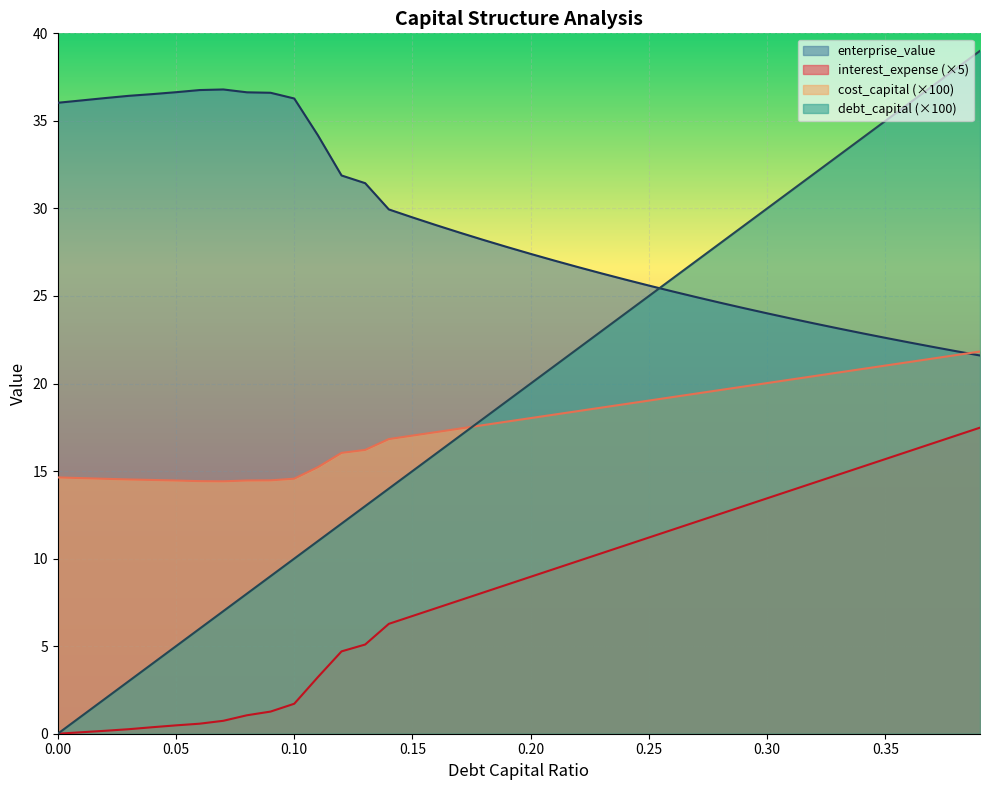

Reading right to left, what are all the values shown in this chart?

debt_capital: 39.0	38.0	37.0	36.0	35.0	34.0	33.0	32.0	31.0	30.0	29.0	28.0	27.0	26.0	25.0	24.0	23.0	22.0	21.0	20.0	19.0	18.0	17.0	16.0	15.0	14.0	13.0	12.0	11.0	10.0	9.0	8.0	7.0	6.0	5.0	4.0	3.0	2.0	1.0	0.0
cost_capital: 21.8	21.6	21.4	21.2	21.0	20.8	20.6	20.4	20.2	20.0	19.8	19.6	19.4	19.2	19.0	18.8	18.6	18.4	18.2	18.0	17.8	17.6	17.4	17.2	17.0	16.8	16.2	16.0	15.2	14.6	14.5	14.5	14.4	14.4	14.5	14.5	14.5	14.6	14.6	14.6
enterprise_value: 21.6	21.8	22.1	22.3	22.6	22.9	23.1	23.4	23.7	24.0	24.3	24.6	24.9	25.3	25.6	25.9	26.3	26.6	27.0	27.4	27.8	28.2	28.6	29.0	29.5	29.9	31.4	31.9	34.2	36.3	36.6	36.6	36.8	36.8	36.6	36.5	36.4	36.3	36.2	36.0
interest_expense: 17.5	17.0	16.6	16.1	15.7	15.2	14.8	14.3	13.9	13.4	13.0	12.5	12.1	11.7	11.2	10.8	10.3	9.9	9.4	9.0	8.5	8.1	7.6	7.2	6.7	6.3	5.1	4.7	3.2	1.7	1.3	1.1	0.7	0.6	0.5	0.4	0.3	0.2	0.1	0.0